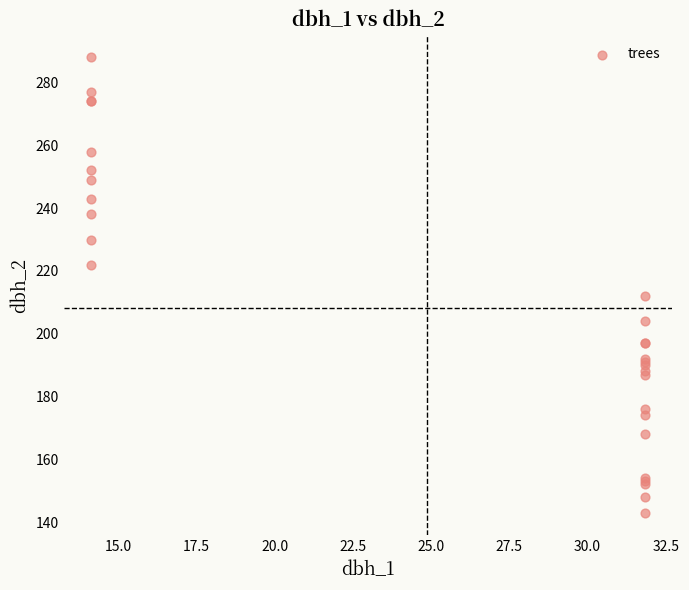

What Y value in the scatter plot is closest to 215?

212